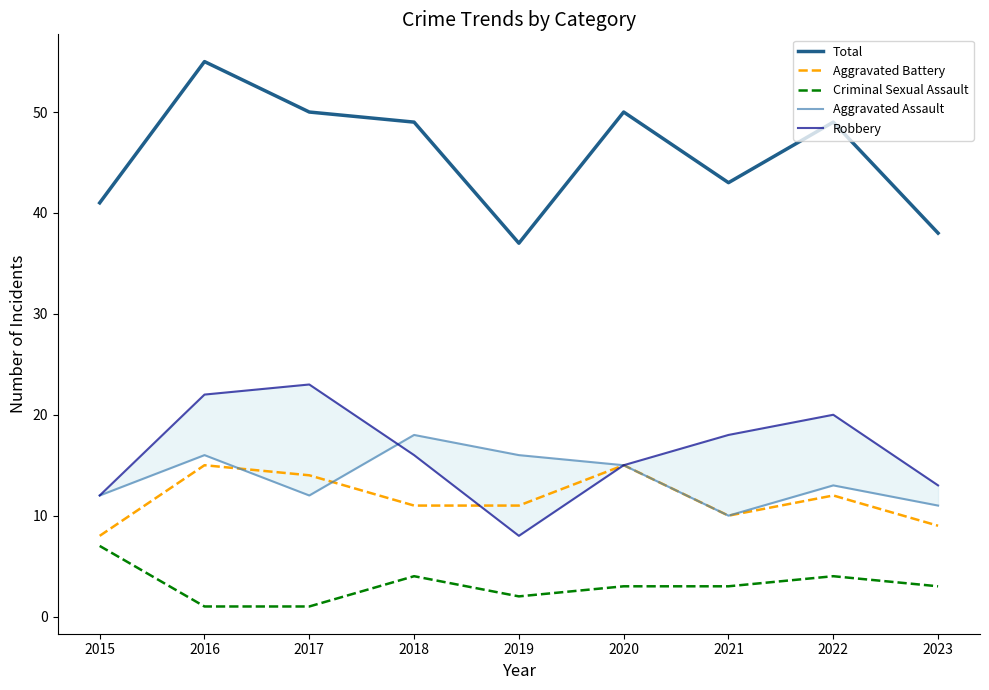

How many Aggravated Assault values are between 12 and 16?

6